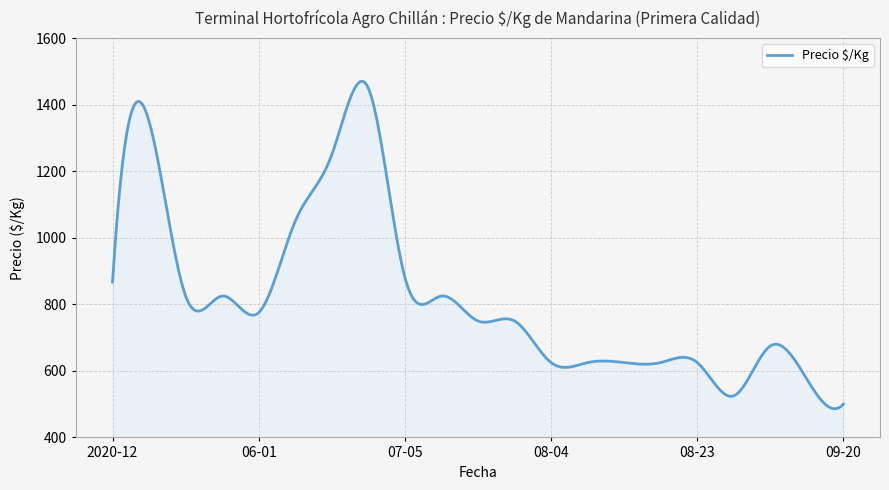

What is the difference between the maximum and minimum values?

984.6